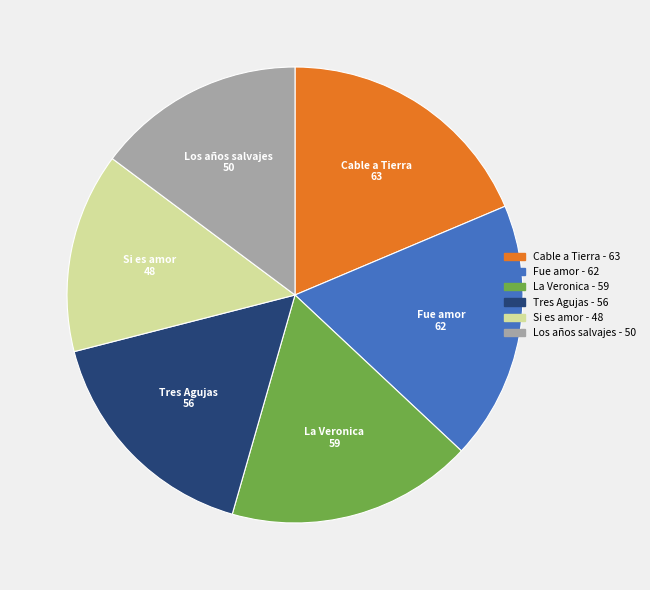

Is there any slice that represents more than half of the pie?

No